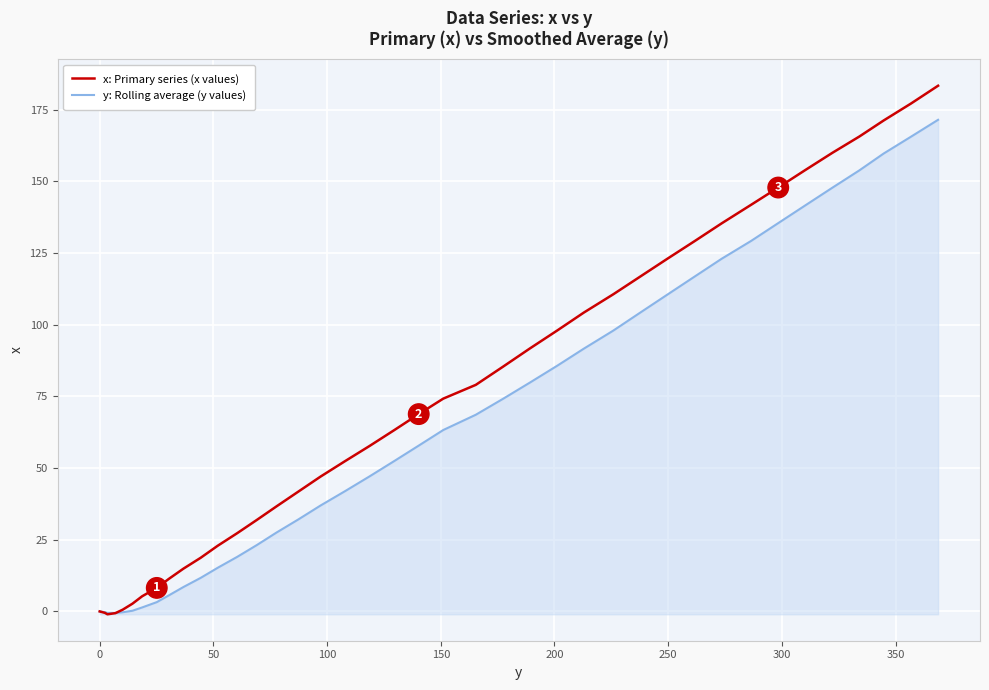

List the series in order of their overall mean, highest first.

x: Primary series (x values), y: Rolling average (y values)